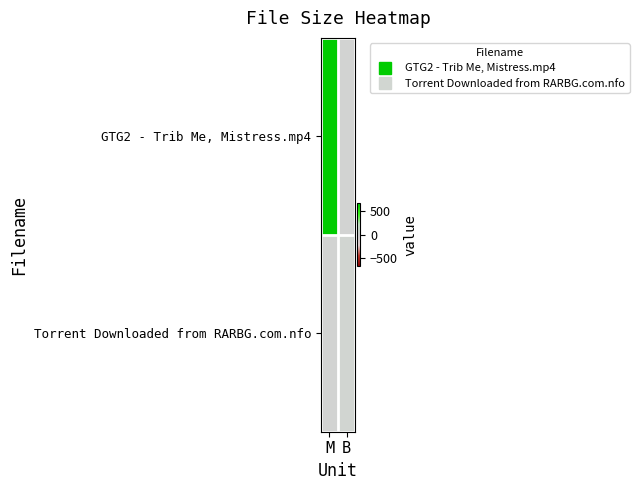

Reading left to right, transcribe all the data shown in this chart.

GTG2 - Trib Me, Mistress.mp4: M=671.7	B=0.0
Torrent Downloaded from RARBG.com.nfo: M=0.0	B=33.0